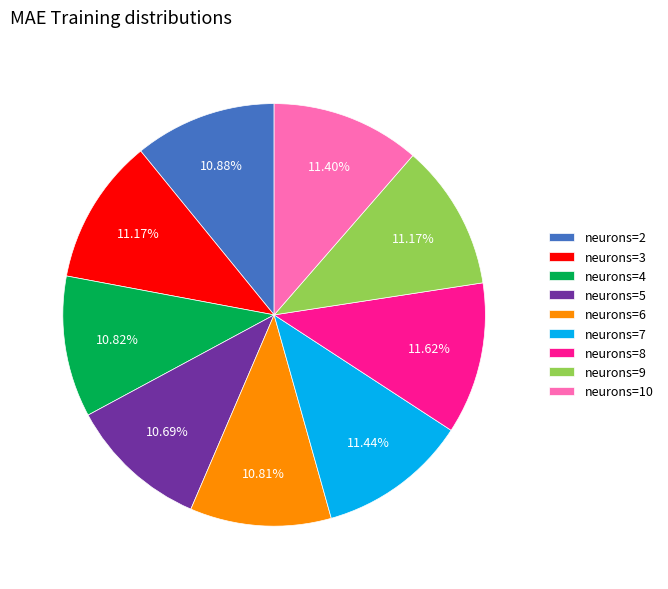

Does any single category account for the majority?

No